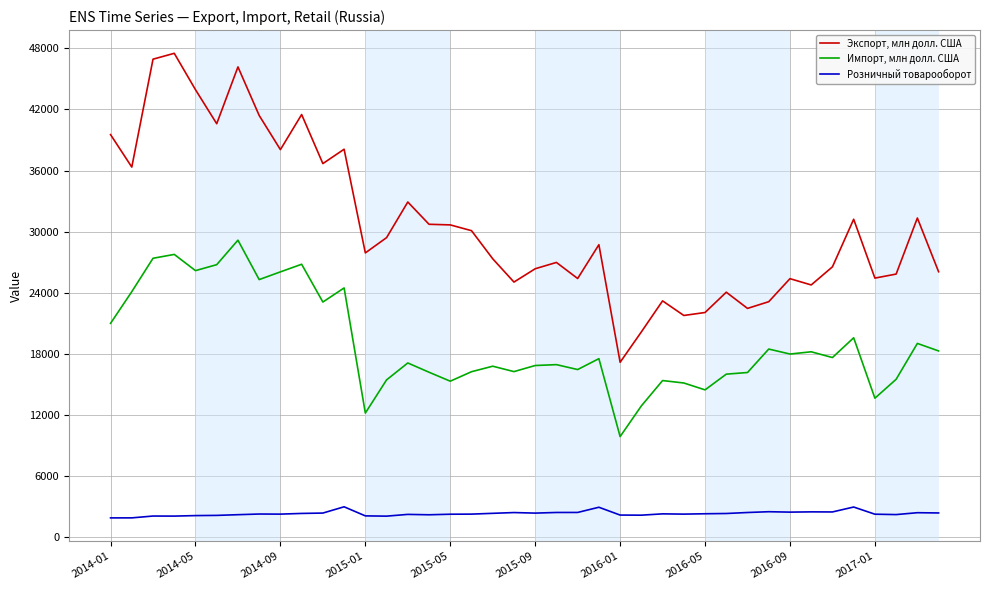

True or false: Розничный товарооборот has more than 2 interior local peaks.

True